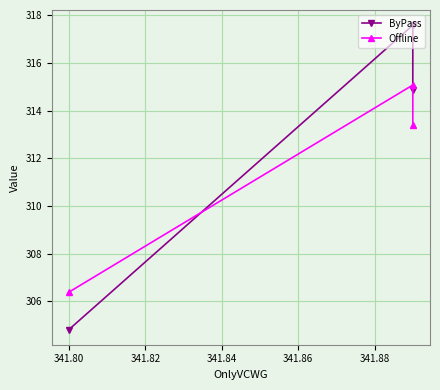

How many lines are shown in the chart?

2